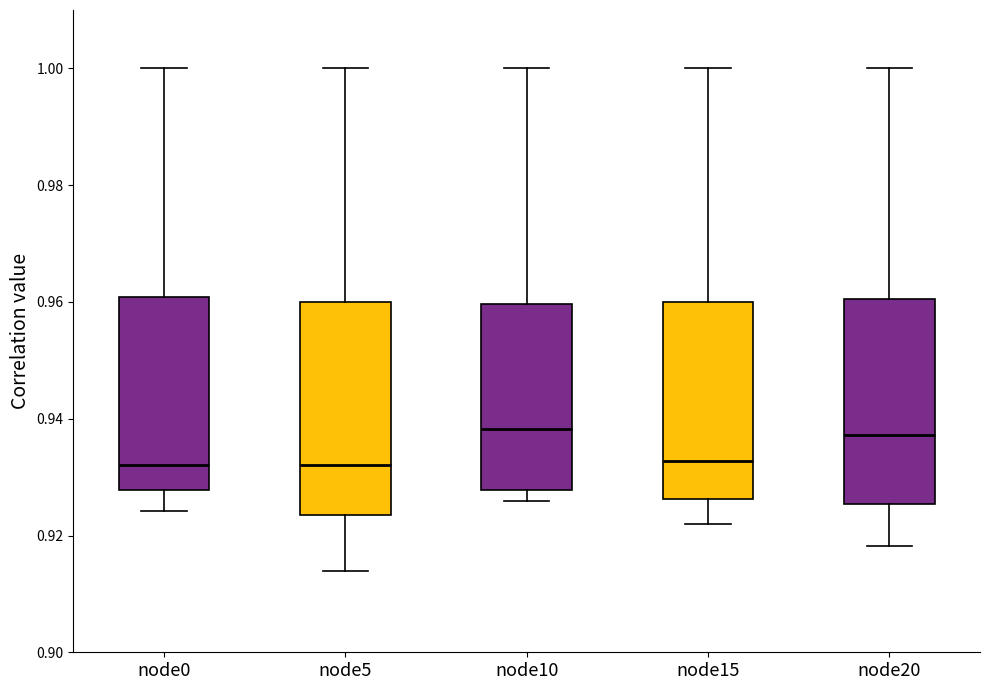

Where does the lower whisker of the box for node15 end on the y-axis? The values are not printed on the chart, so give them approximately, as read against the axis.

0.922